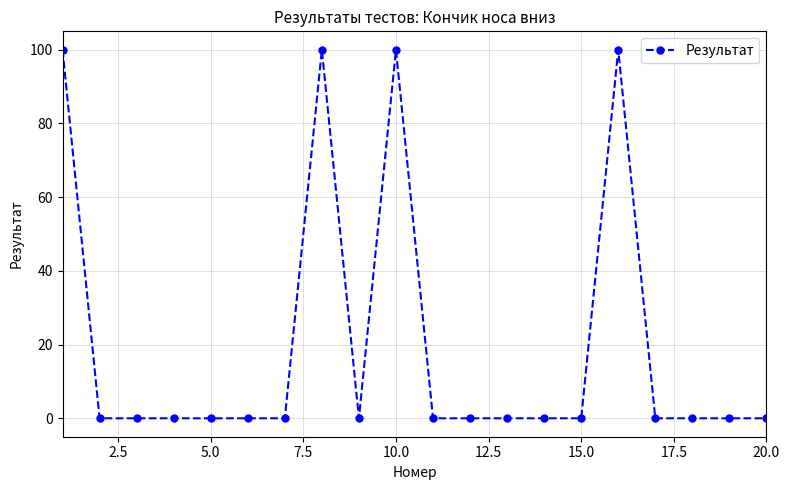

Does the chart display data point markers on the line(s)?

Yes